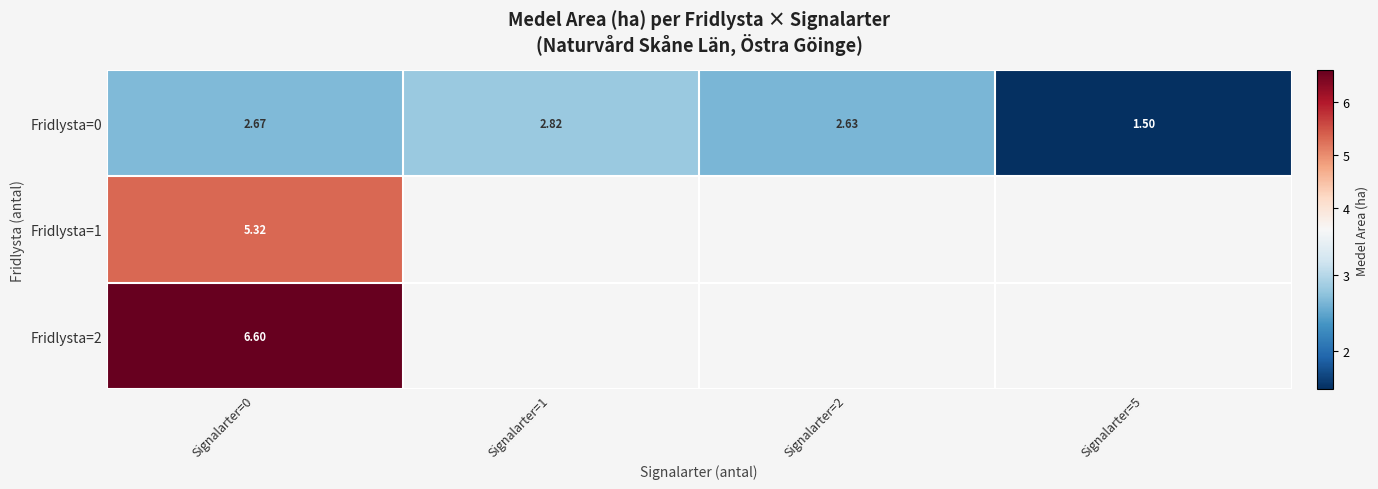

What is the difference between the highest and lowest values at Signalarter=0?

3.9